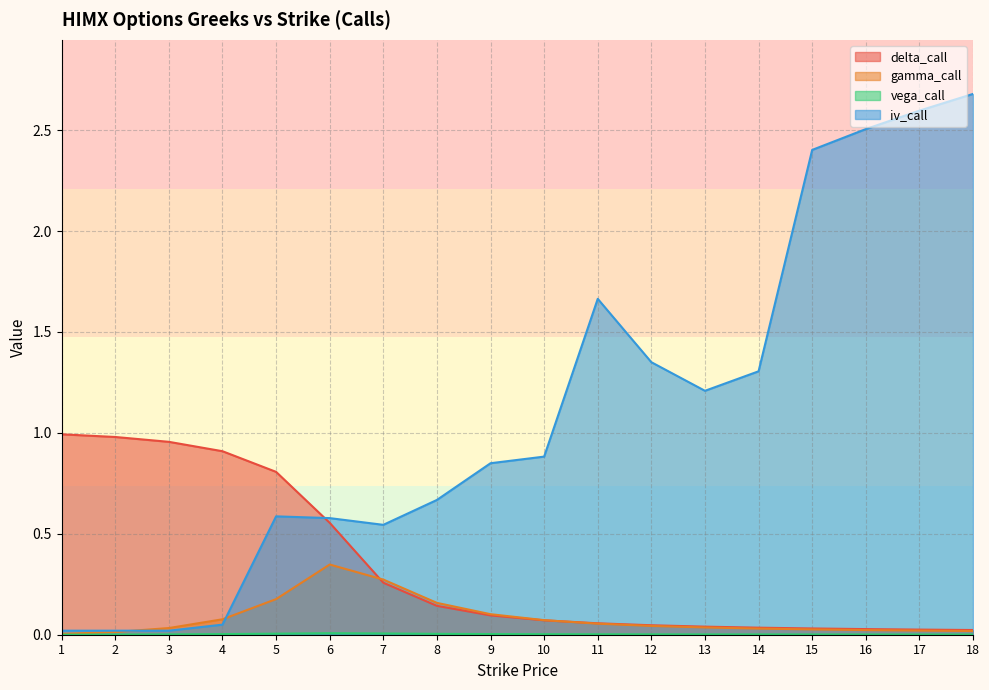

Does the chart have visible grid lines?

Yes